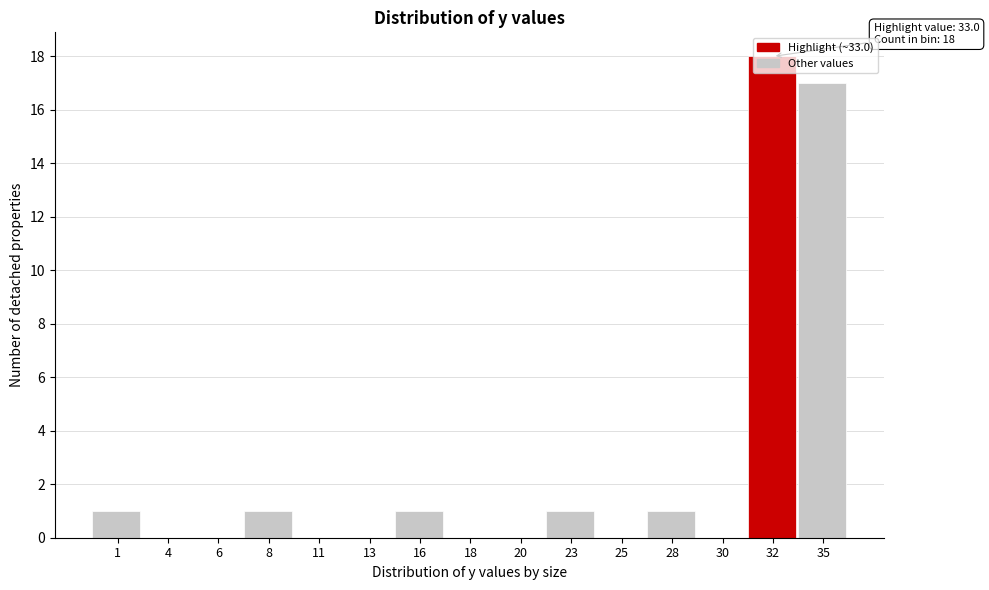

What is the change in value from 6 to 28?

+1